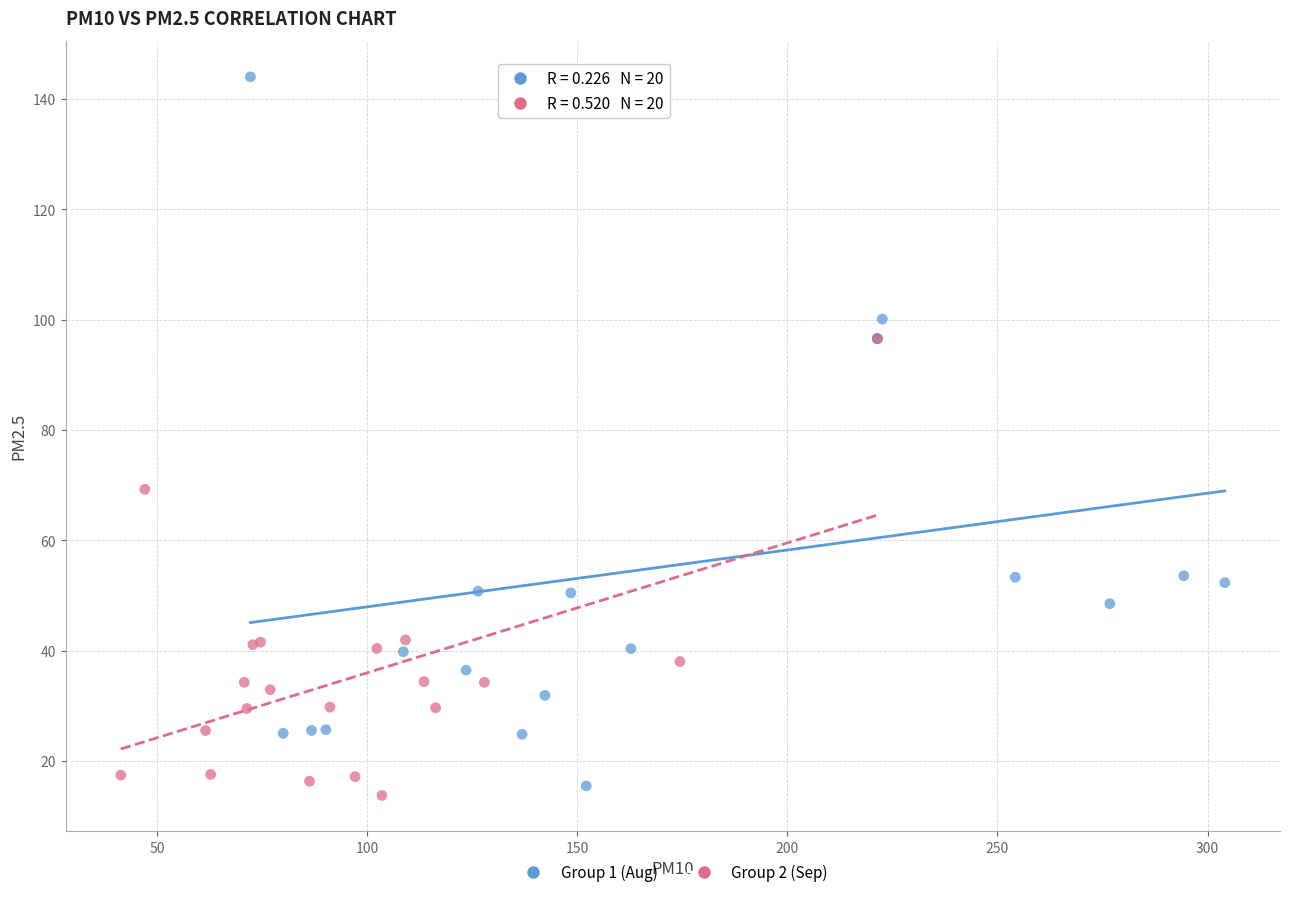

Which series contains the highest Y value?

Group 1 (Aug)